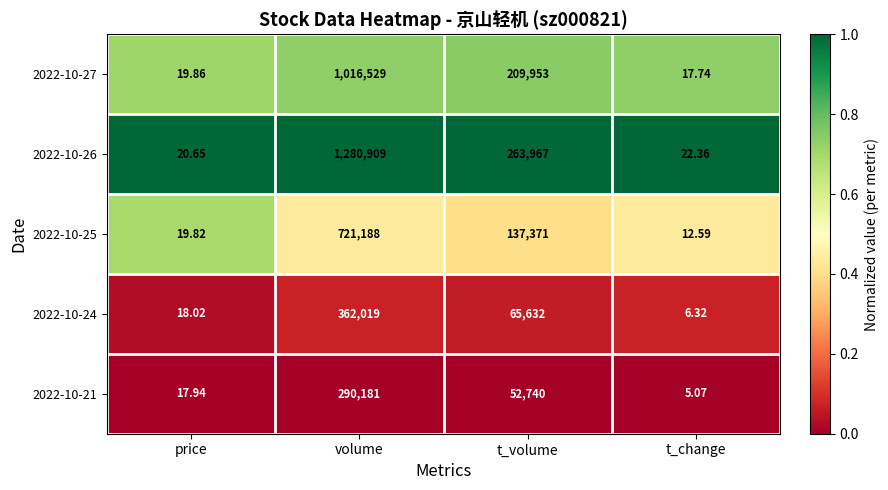

Where does the 2022-10-27 series first go above 209953?

volume